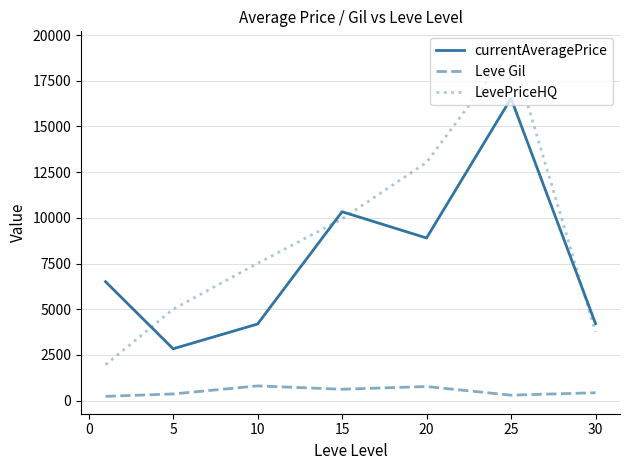

What is the difference between the maximum and second lowest values in the LevePriceHQ series?

15503.4